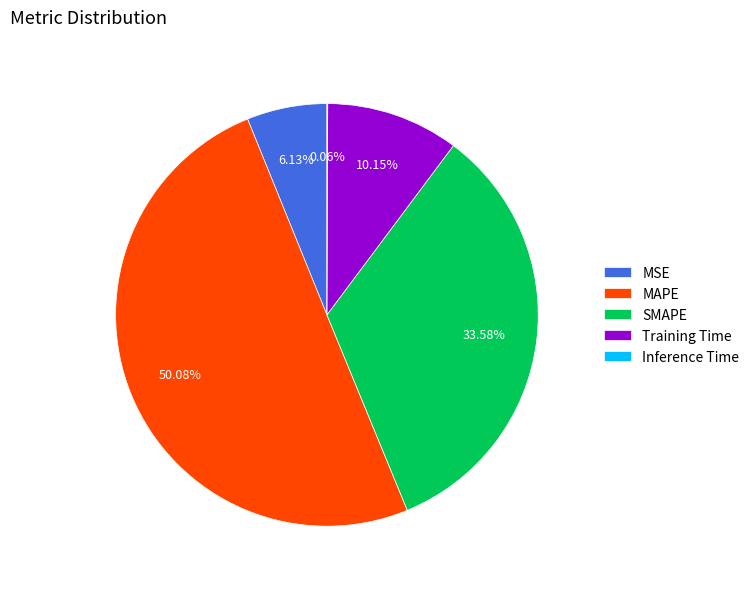

Which category accounts for the majority?

MAPE